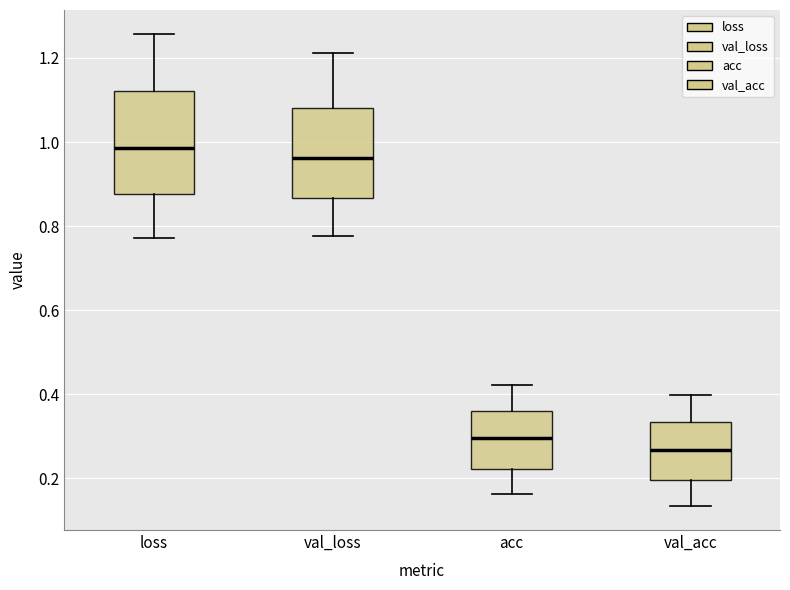

Reading left to right, transcribe this box plot: for each box, give where its median line is, the range the box spans, and where its two whiskers end, as read against the y-axis. The values are not printed on the chart, so give them approximately, as read against the axis.

loss: median 0.98, box 0.88 to 1.12, whiskers 0.78 to 1.26
val_loss: median 0.96, box 0.86 to 1.08, whiskers 0.78 to 1.22
acc: median 0.30, box 0.22 to 0.36, whiskers 0.16 to 0.42
val_acc: median 0.26, box 0.20 to 0.34, whiskers 0.14 to 0.40